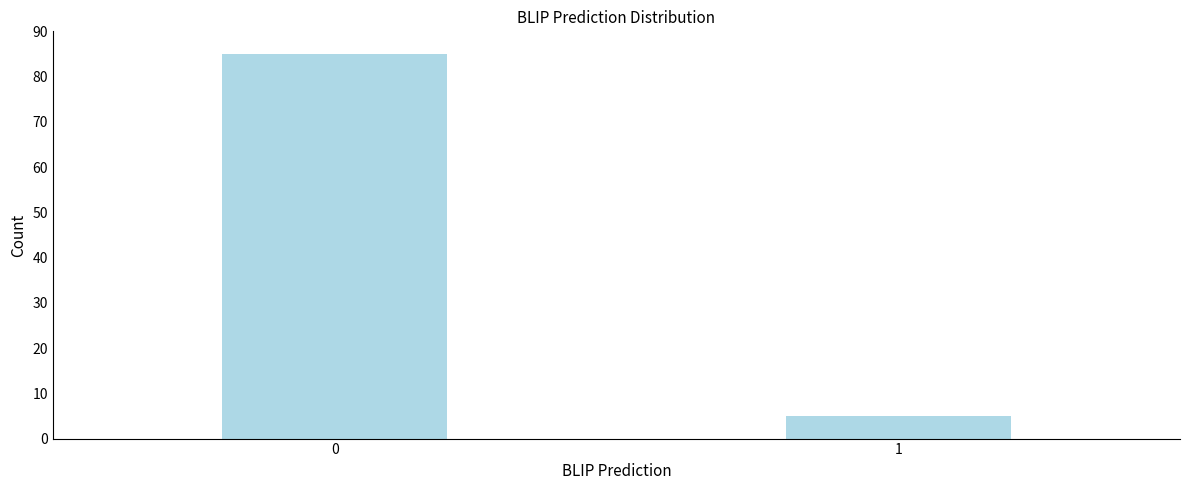

Reading right to left, list all the values displayed in this chart.

5	85